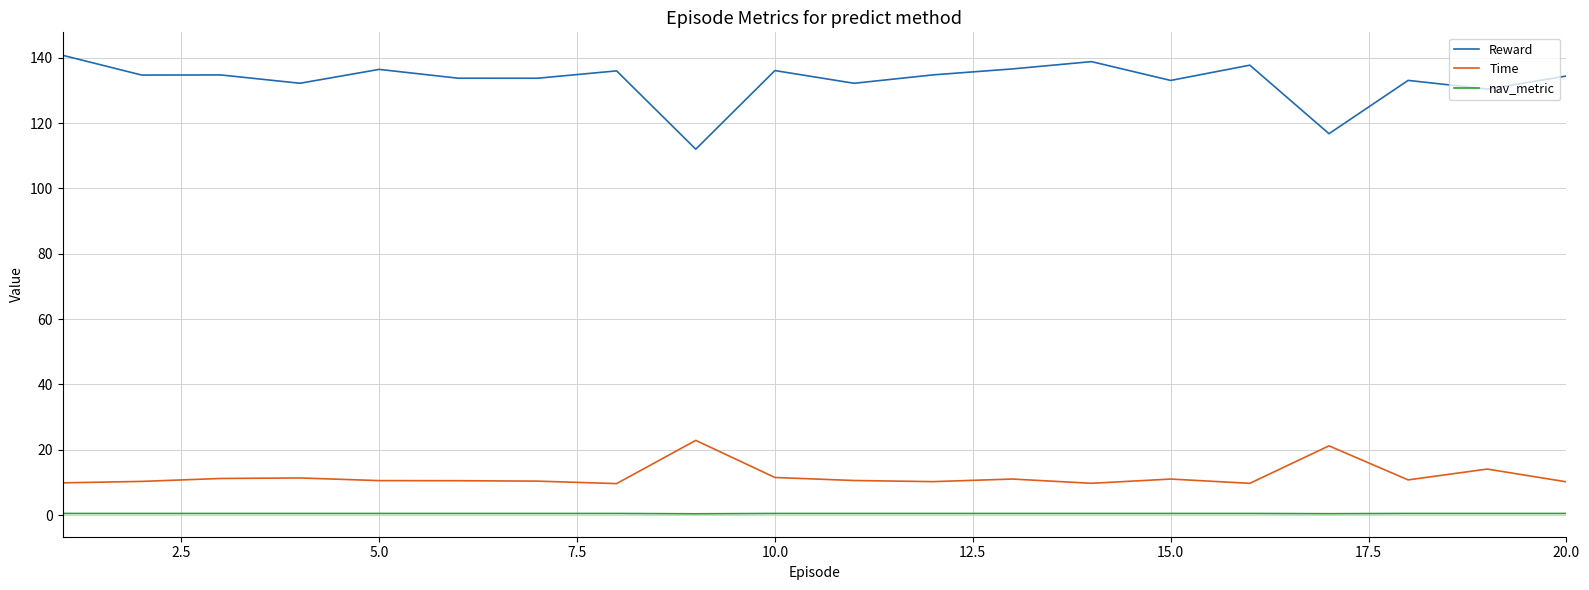

Count the number of categories in the chart.

20